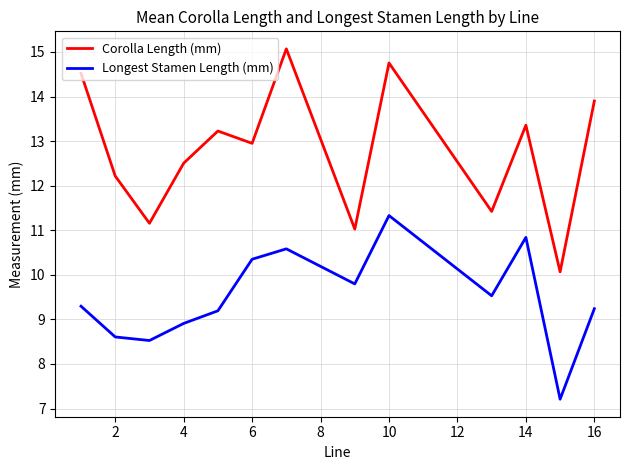

How many distinct data groups are displayed?

2